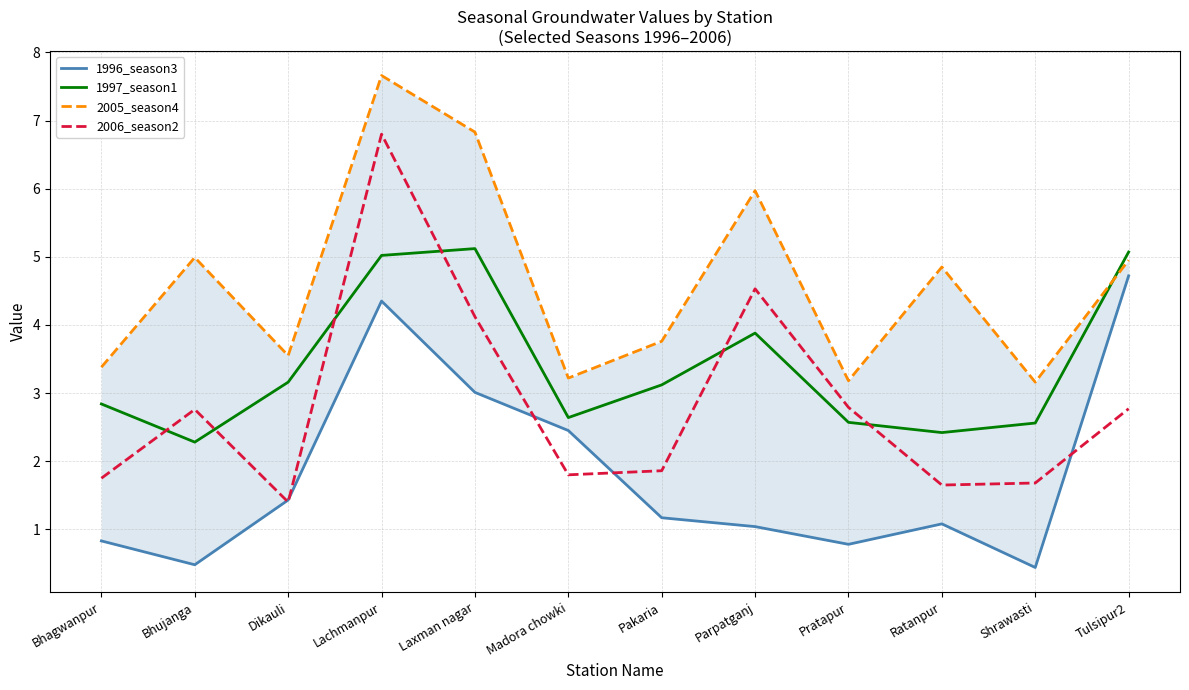

Is it true that 2006_season2 equals 4.1 at Laxman nagar?

True